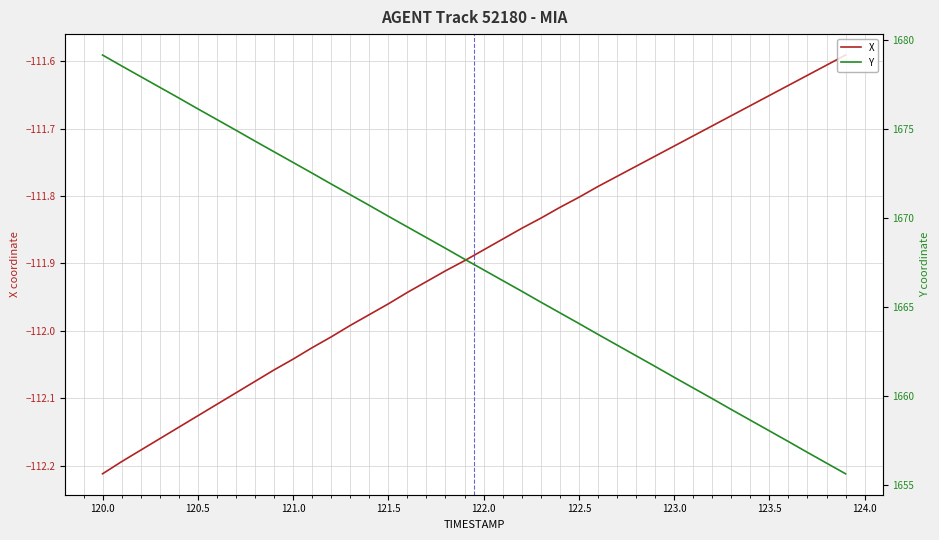

Which category has the lowest value in the X series?

120.0